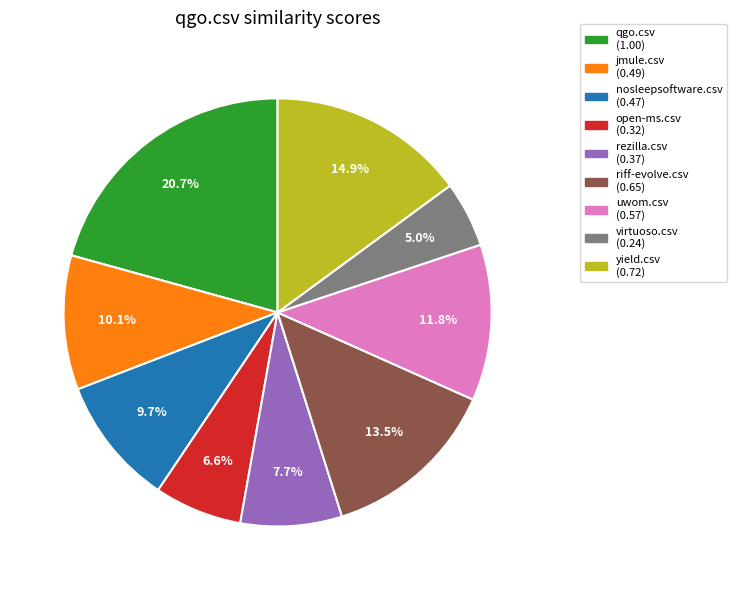

Which category has the smallest portion of the pie?

virtuoso.csv